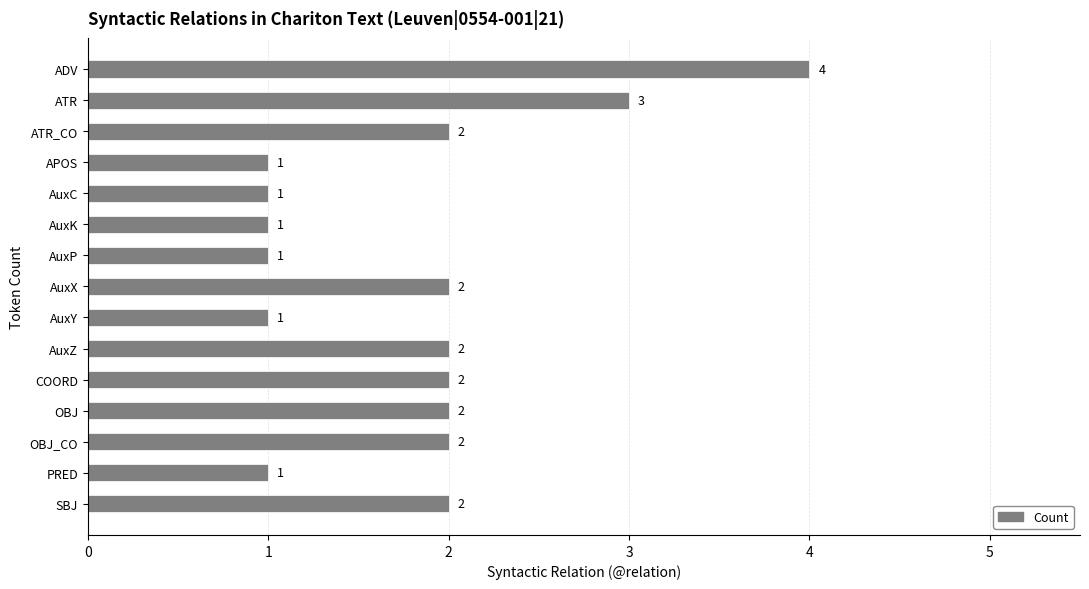

Reading bottom to top, what are all the values shown in this chart?

SBJ=2	PRED=1	OBJ_CO=2	OBJ=2	COORD=2	AuxZ=2	AuxY=1	AuxX=2	AuxP=1	AuxK=1	AuxC=1	APOS=1	ATR_CO=2	ATR=3	ADV=4